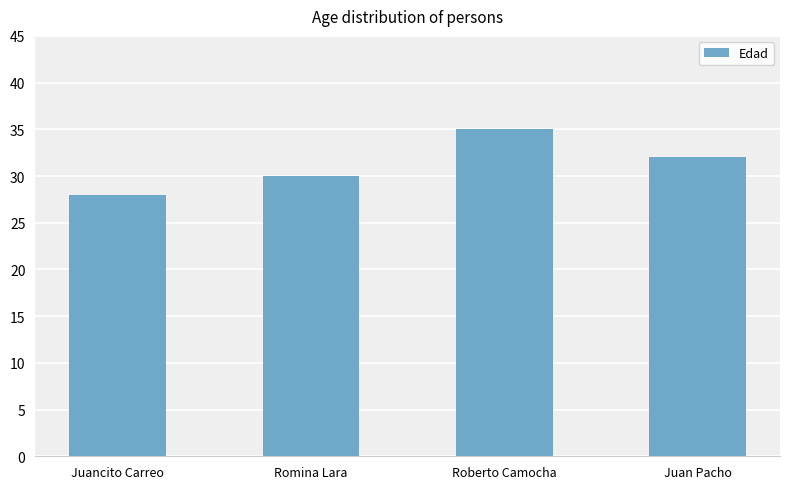

At which label does the data first exceed 32?

Roberto Camocha